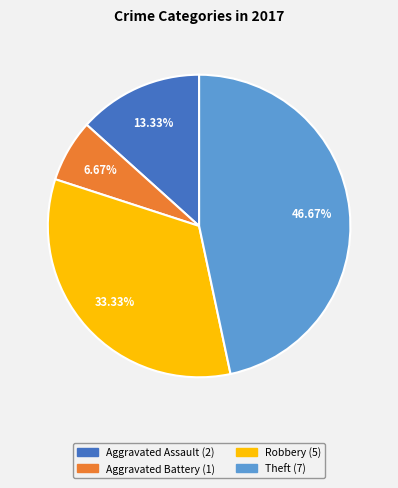

Does any single category account for the majority?

No